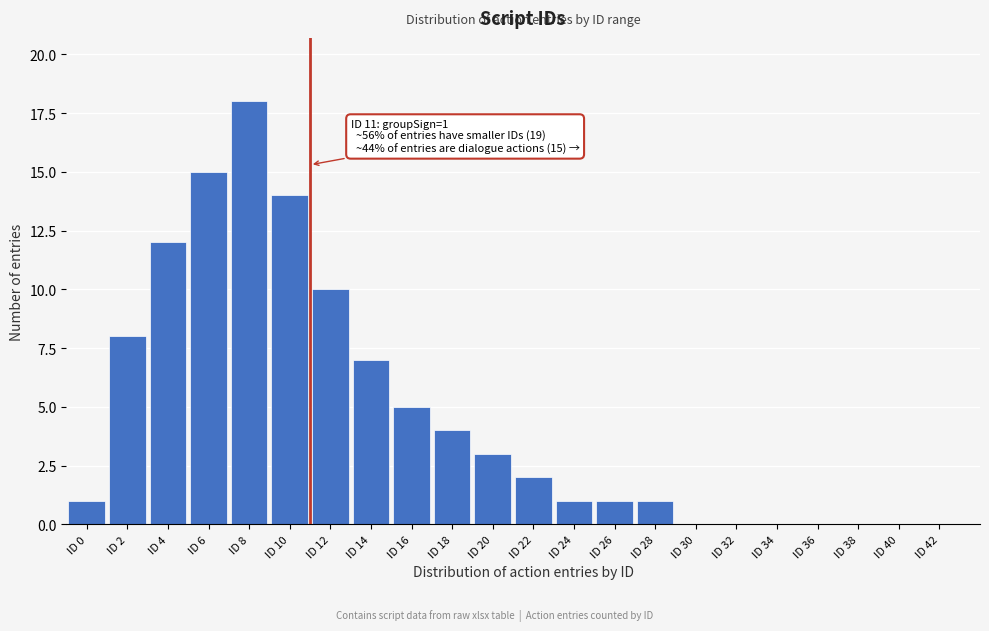

Reading left to right, extract all data points from this chart.

ID 0=1	ID 2=8	ID 4=12	ID 6=15	ID 8=18	ID 10=14	ID 12=10	ID 14=7	ID 16=5	ID 18=4	ID 20=3	ID 22=2	ID 24=1	ID 26=1	ID 28=1	ID 30=0	ID 32=0	ID 34=0	ID 36=0	ID 38=0	ID 40=0	ID 42=0